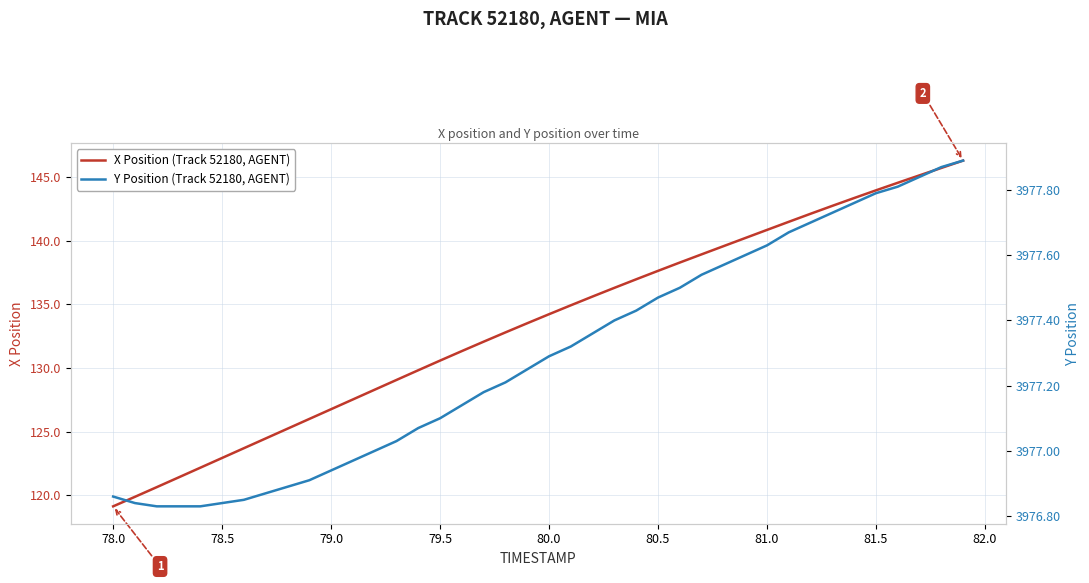

What are all the series names shown in the legend?

X Position (Track 52180, AGENT), Y Position (Track 52180, AGENT)